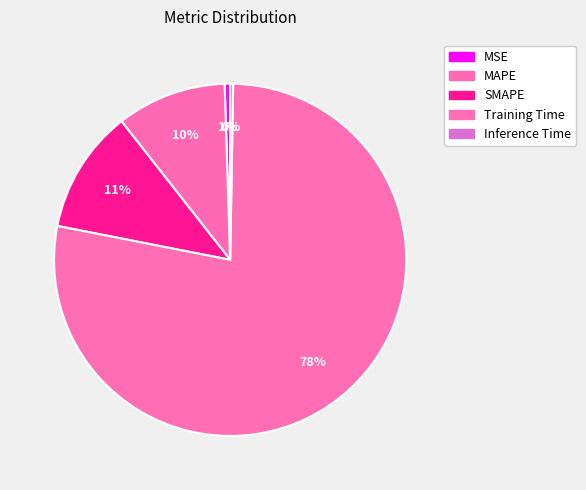

Count the number of slices in the pie.

5